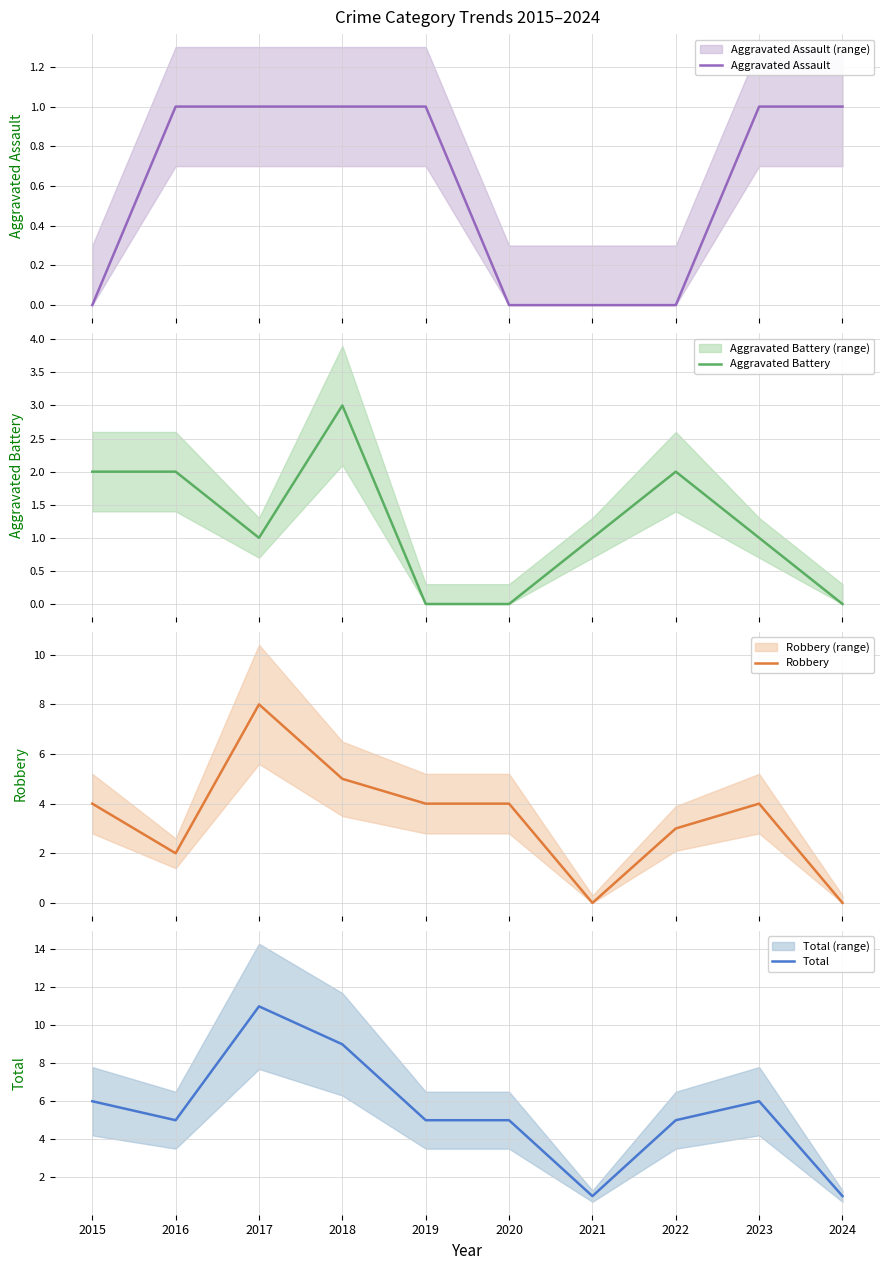

The value of Robbery at 2022 is 3. True or false?

True